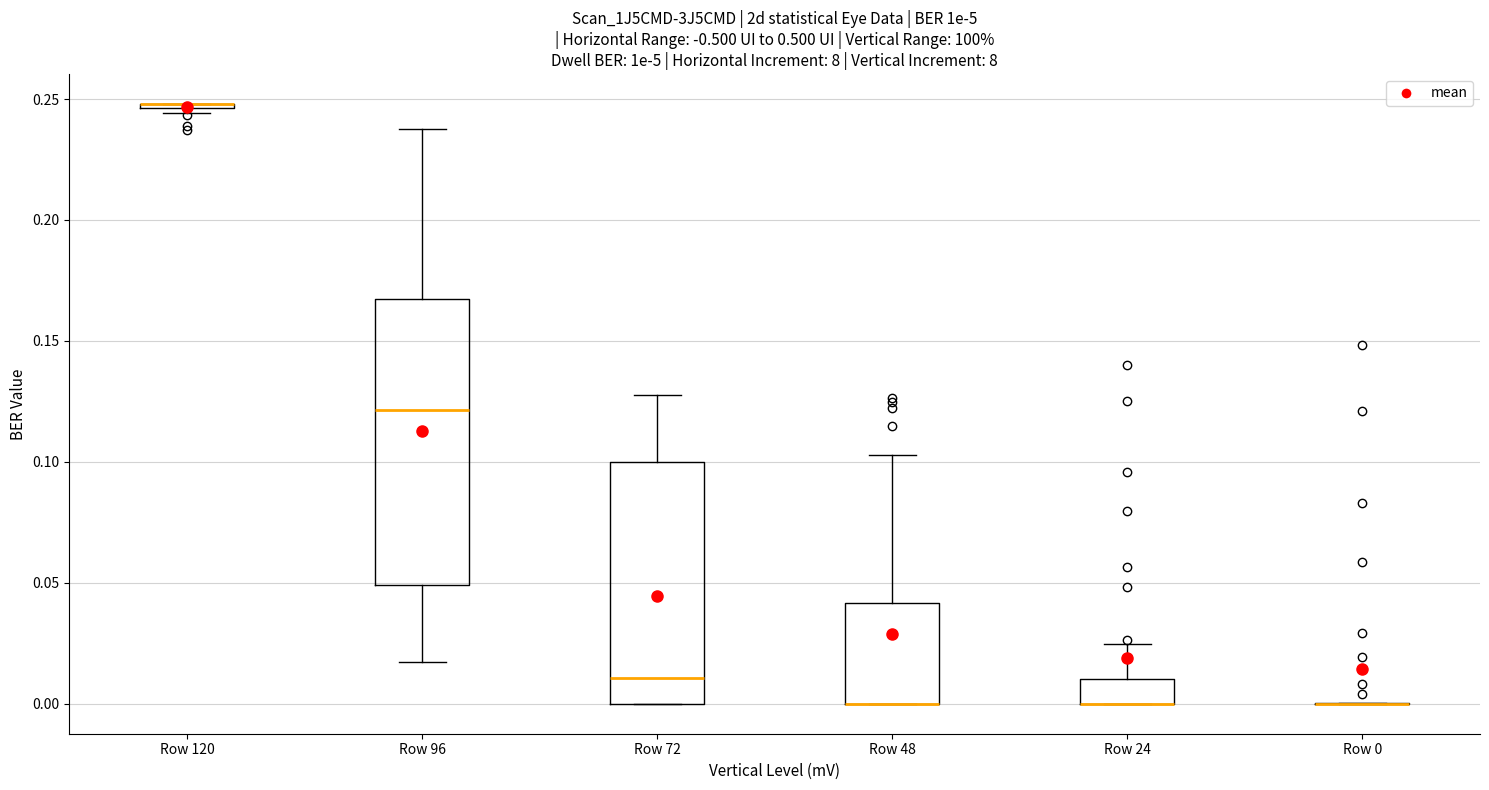

Which box is the tallest, from its lower edge to its upper edge?

Row 96